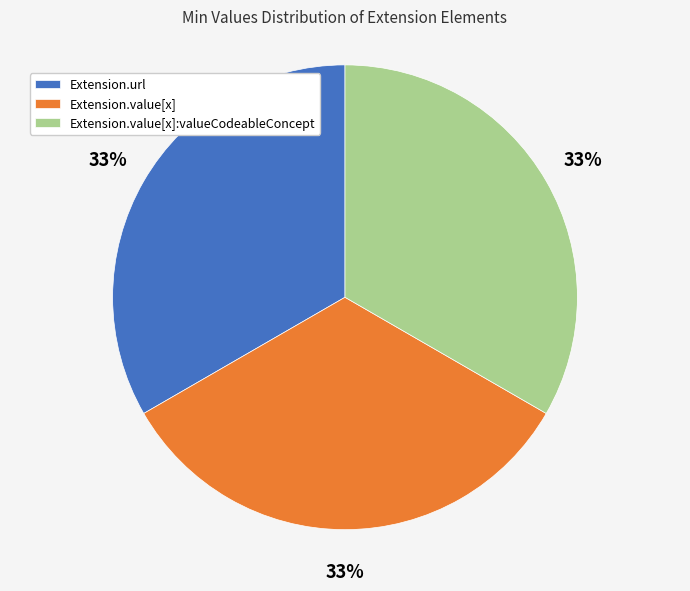

To the nearest percent, what percentage of the pie is Extension.url?

33%